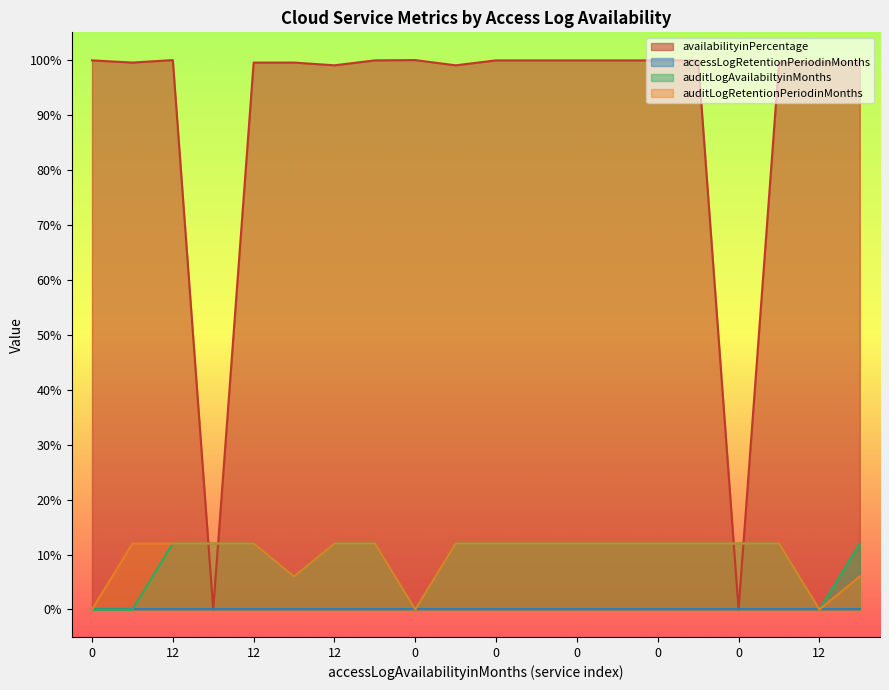

Does the chart display data point markers on the line(s)?

No